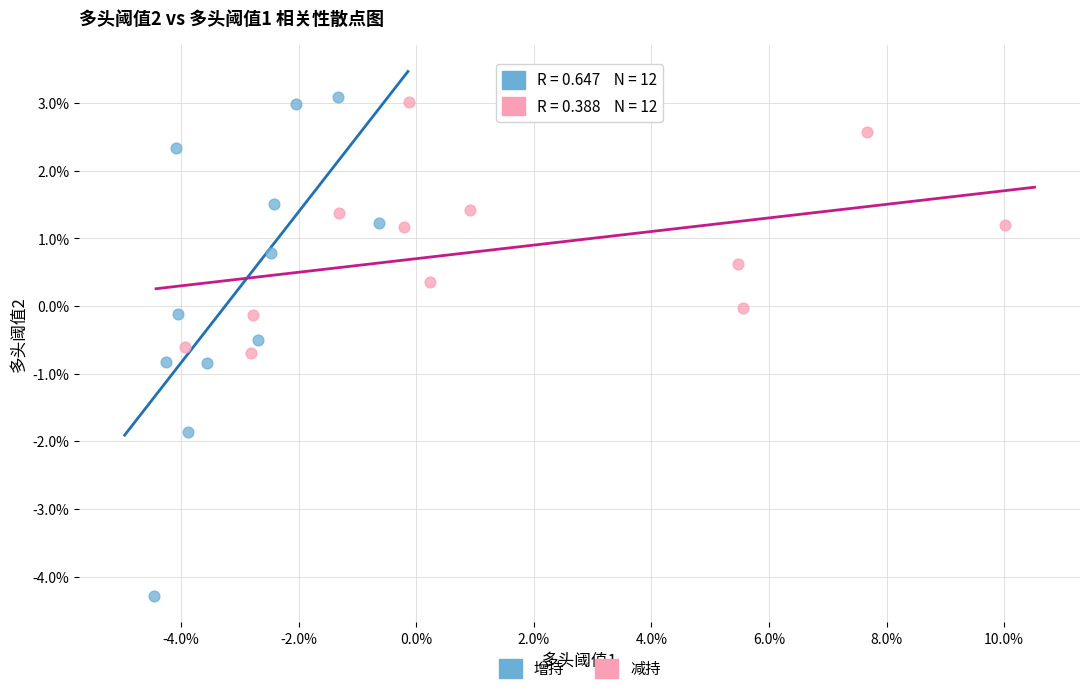

What are all the series names shown in the legend?

增持, 减持